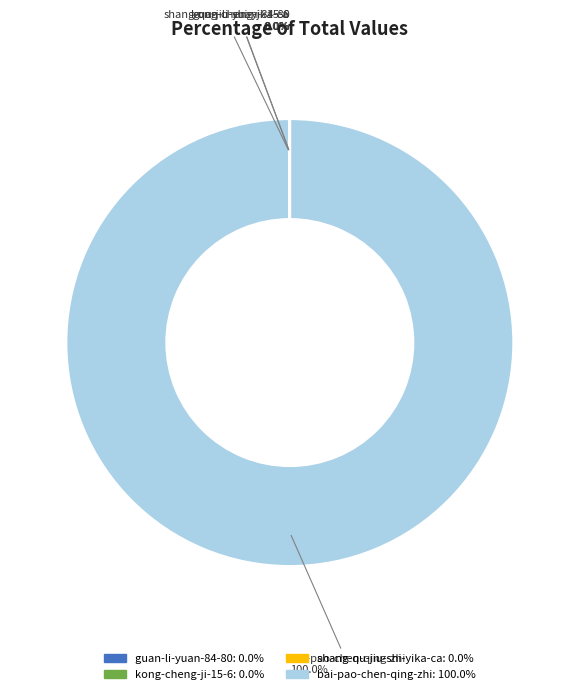

Is there a majority slice in this chart?

Yes